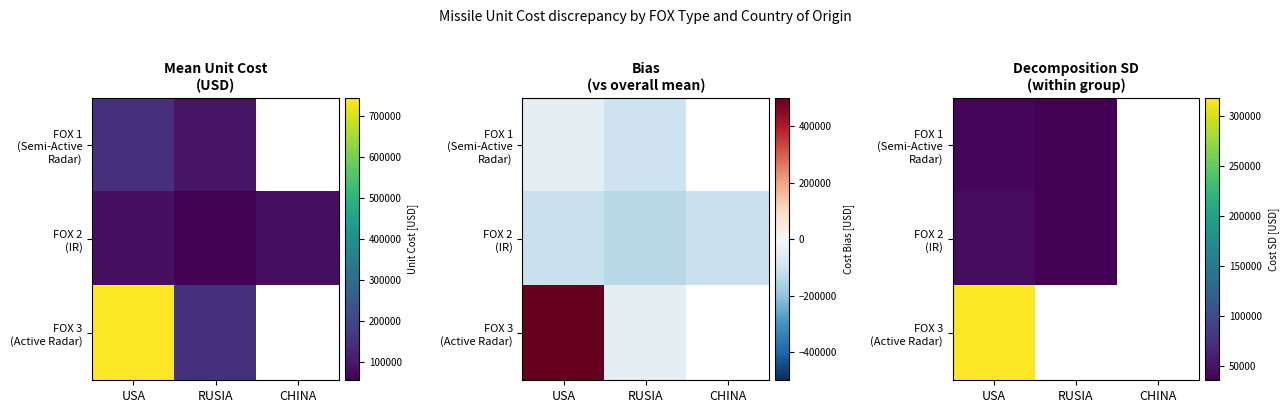

Between RUSIA and CHINA, which is larger?

RUSIA